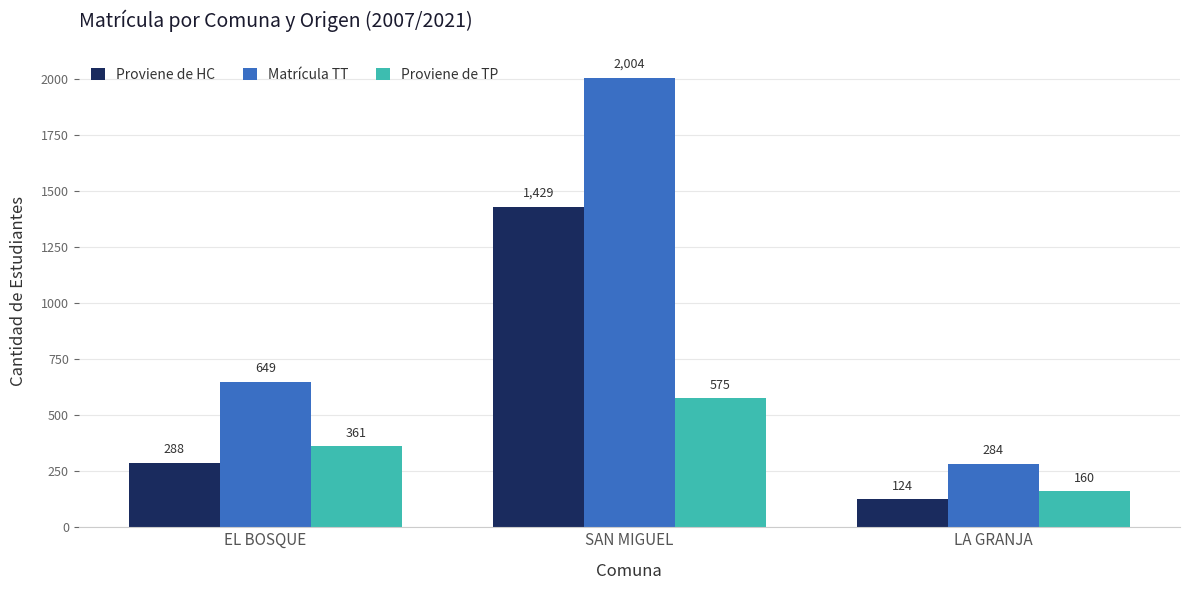

What is the value of the Proviene de TP bar at the 1st from the left?

361